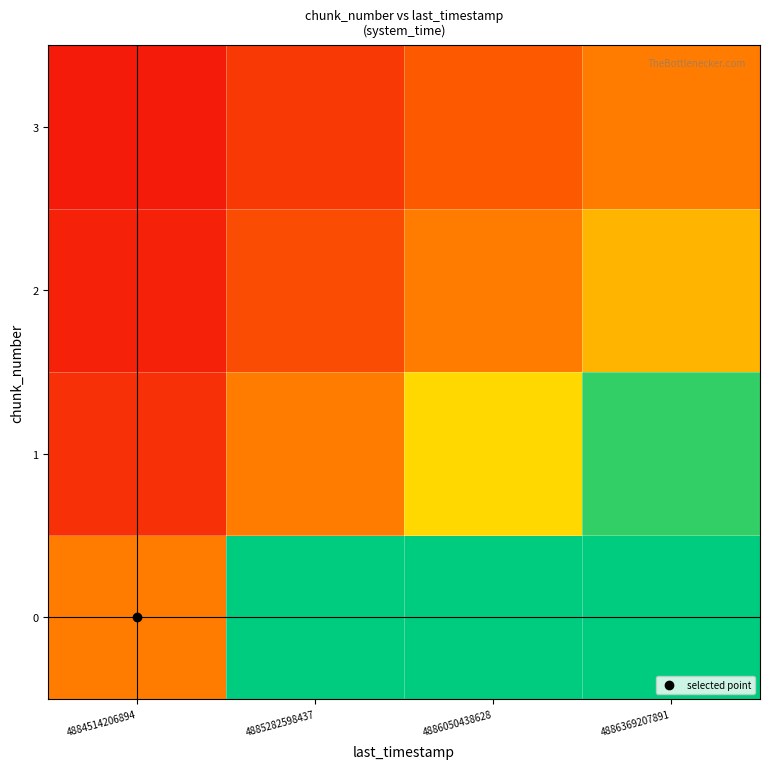

At how many categories does at least one series exceed 2?

3